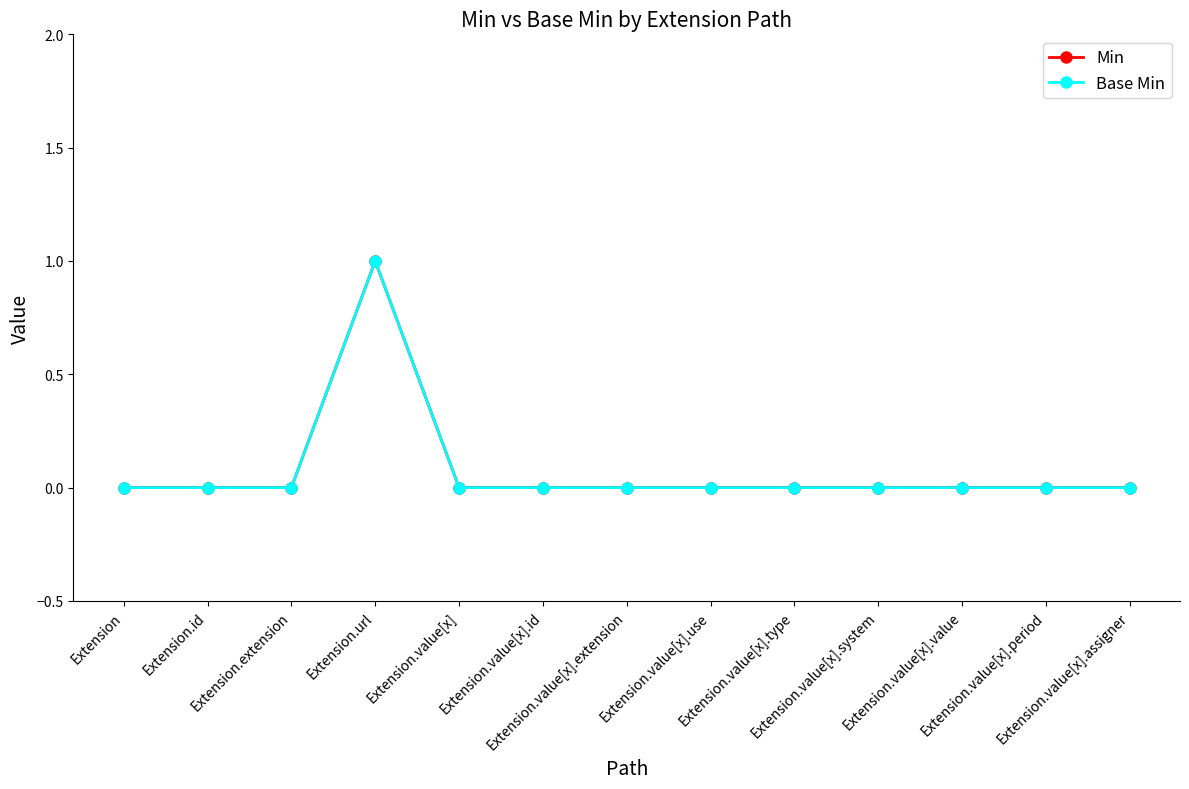

Is it true that Base Min equals 1 at Extension.extension?

False